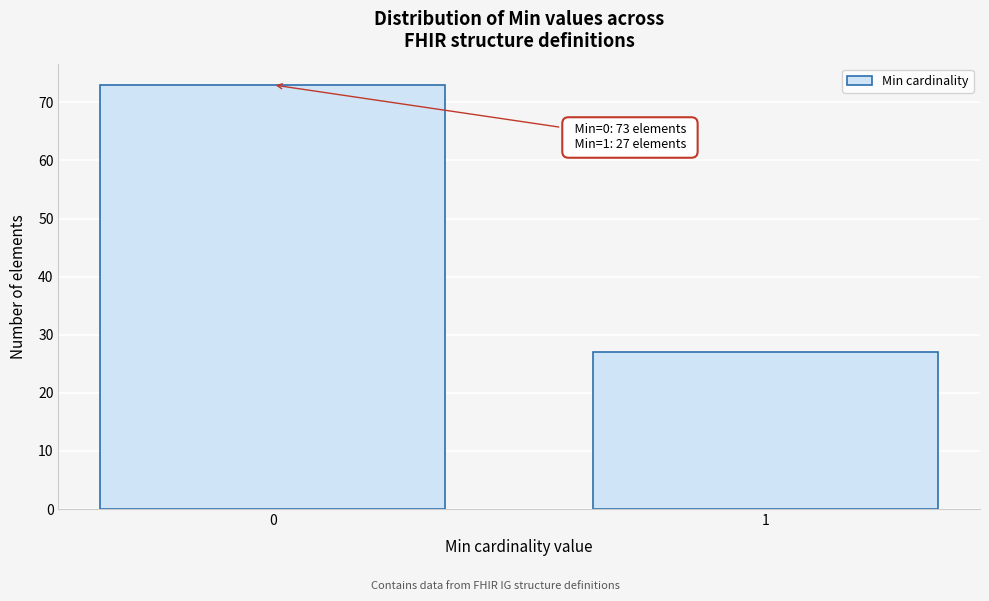

Reading left to right, what are all the values shown in this chart?

73	27